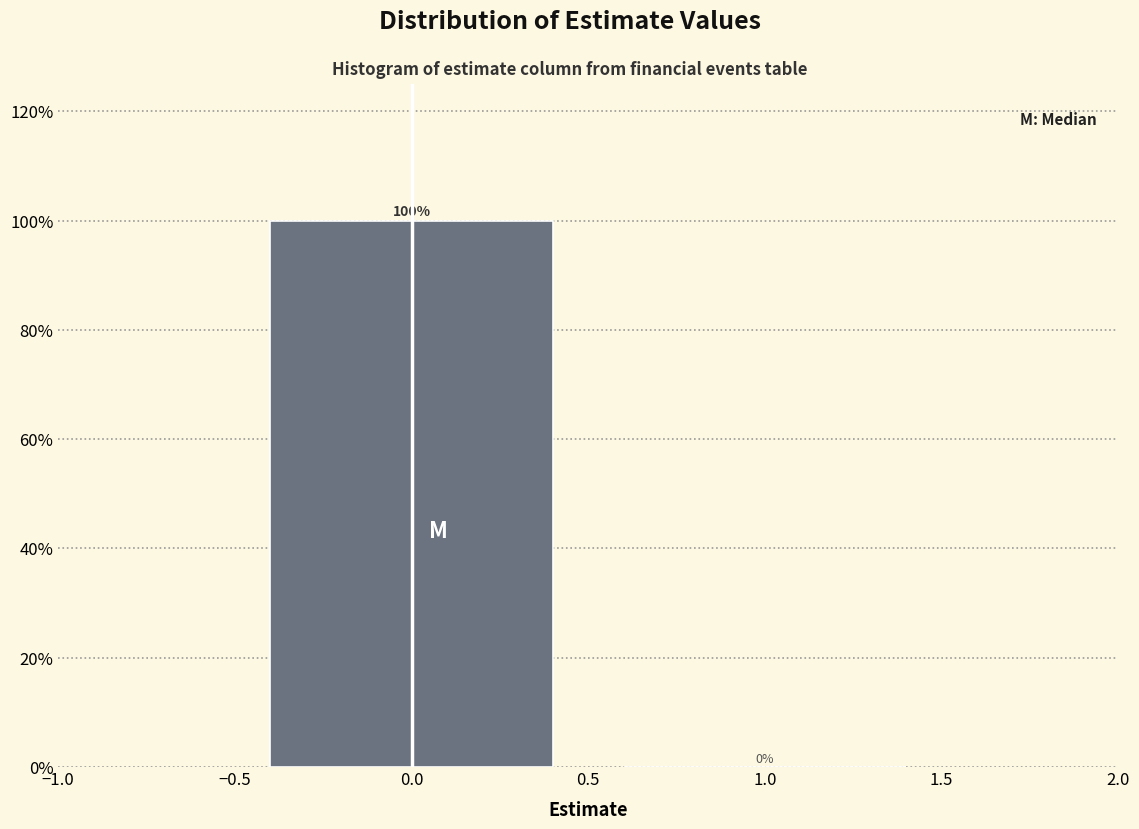

Reading left to right, transcribe this chart: for each bar, give the range it covers on the x-axis and its height.

-0.5 to 0.5: 100
0.5 to 1.5: 0